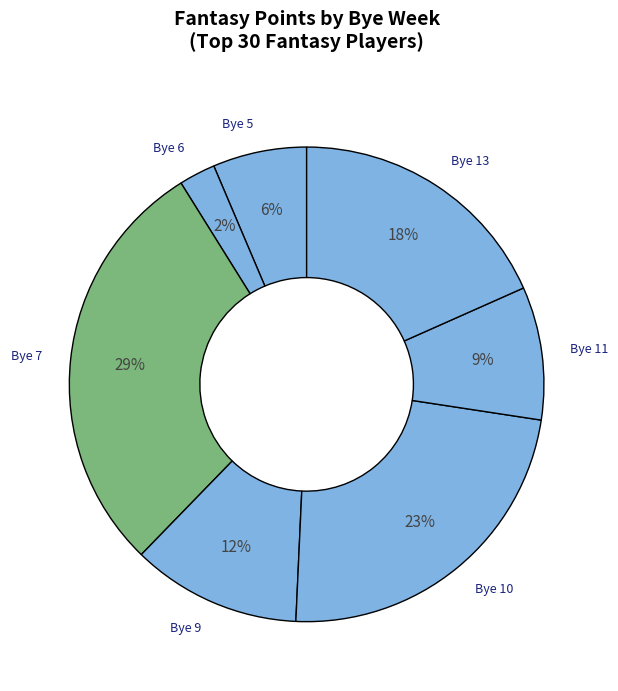

To the nearest percent, what is the average slice percentage?

14%